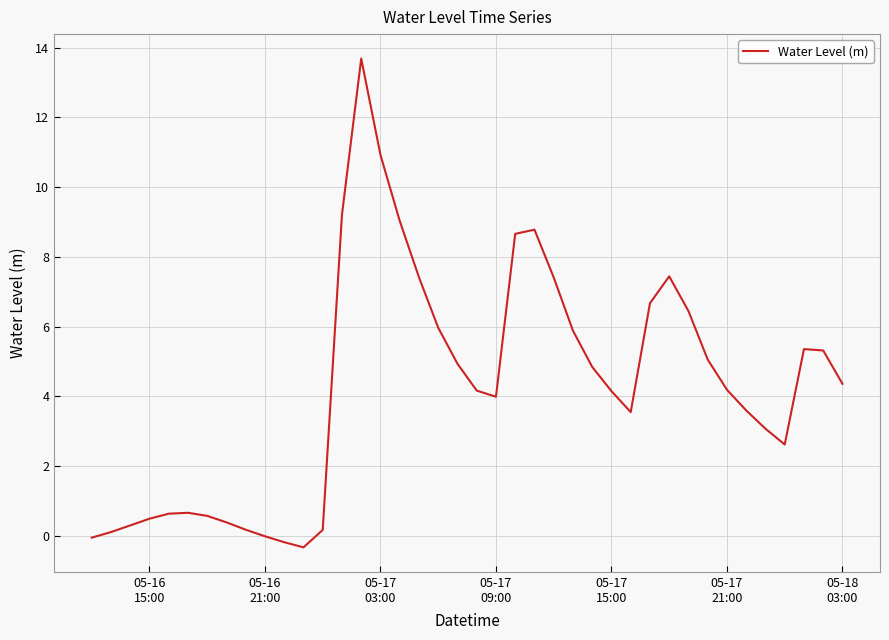

What is the greatest value displayed?

13.7